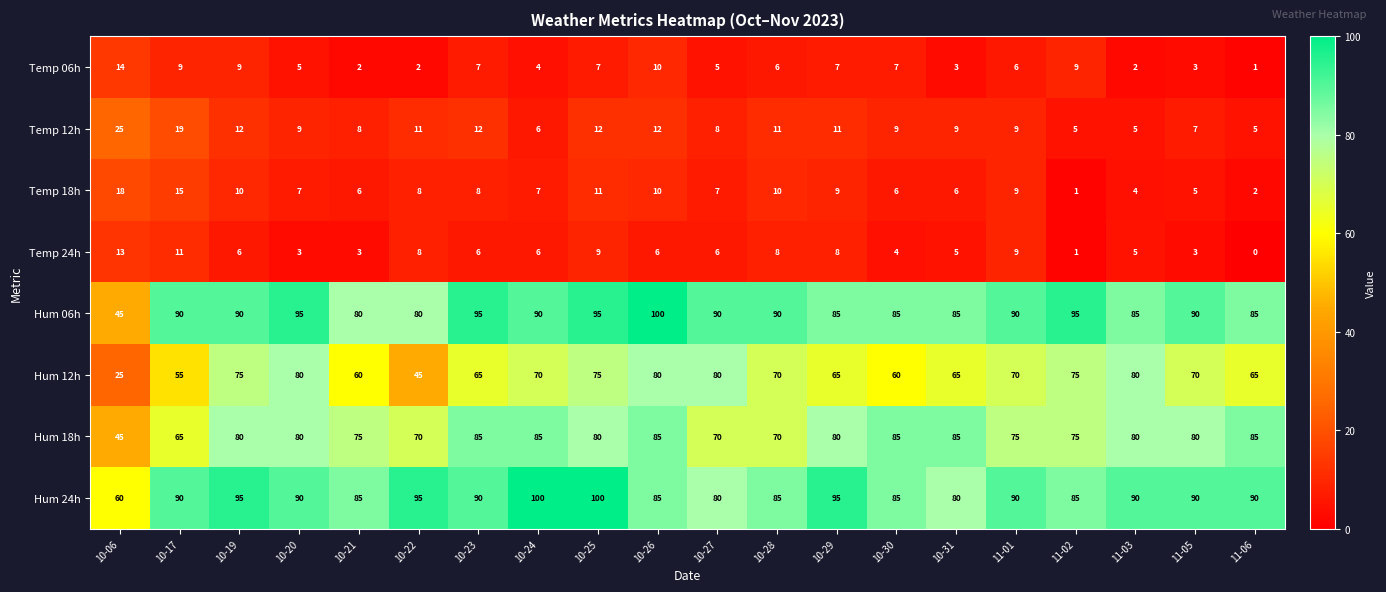

The value of Temp 12h at 10-26 is 12. True or false?

True